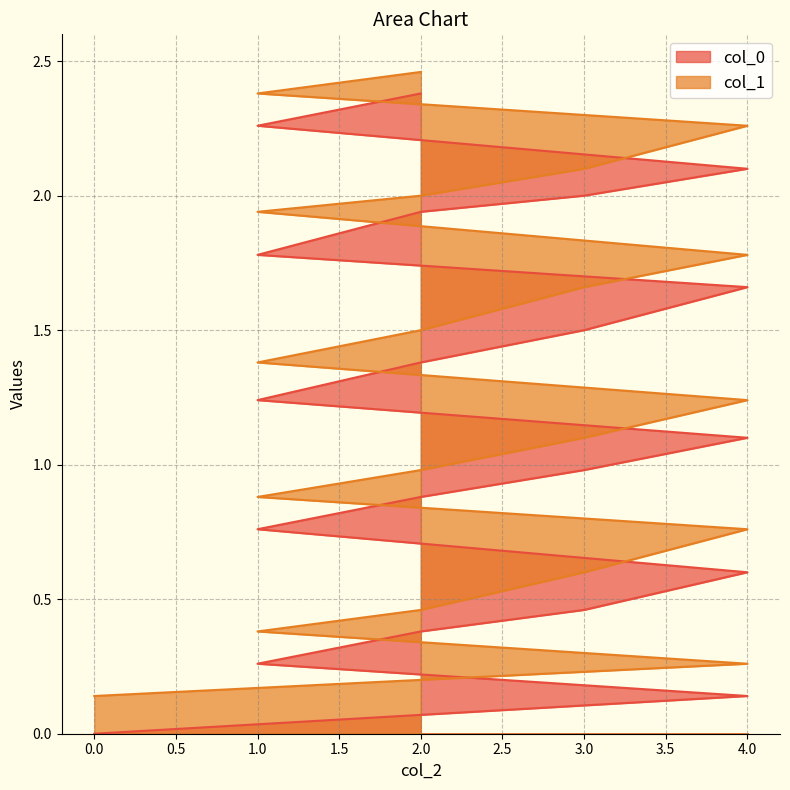

At which label does col_1 first exceed 1?

3